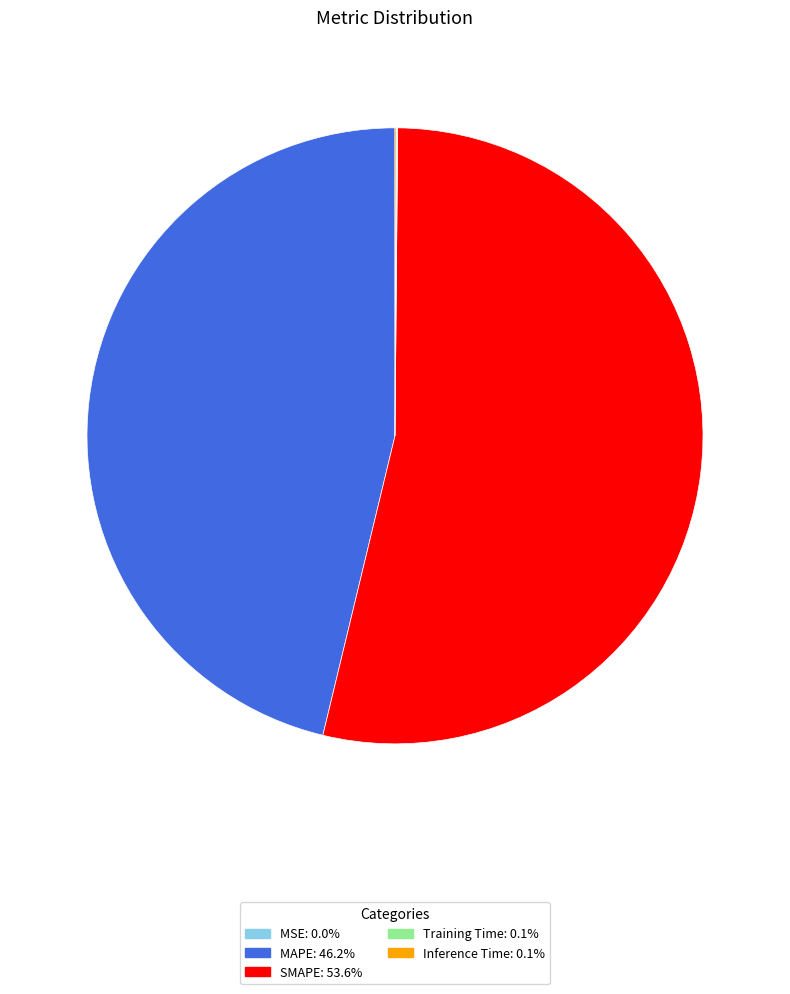

Does any single category account for the majority?

Yes